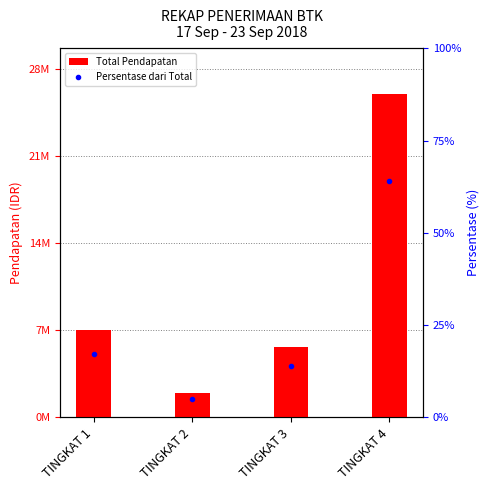

The value of Persentase dari Total at TINGKAT 4 is 64.0. True or false?

True